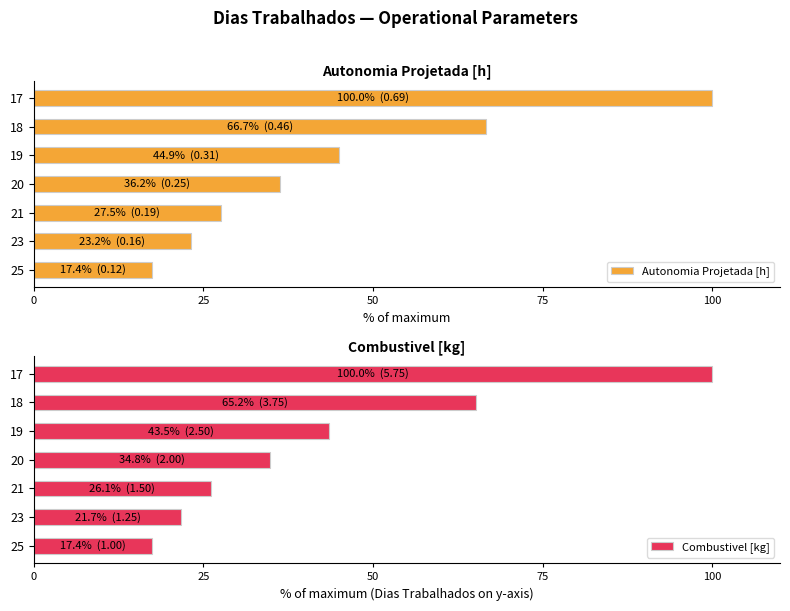

Which series has the widest spread of values?

Autonomia Projetada [h]